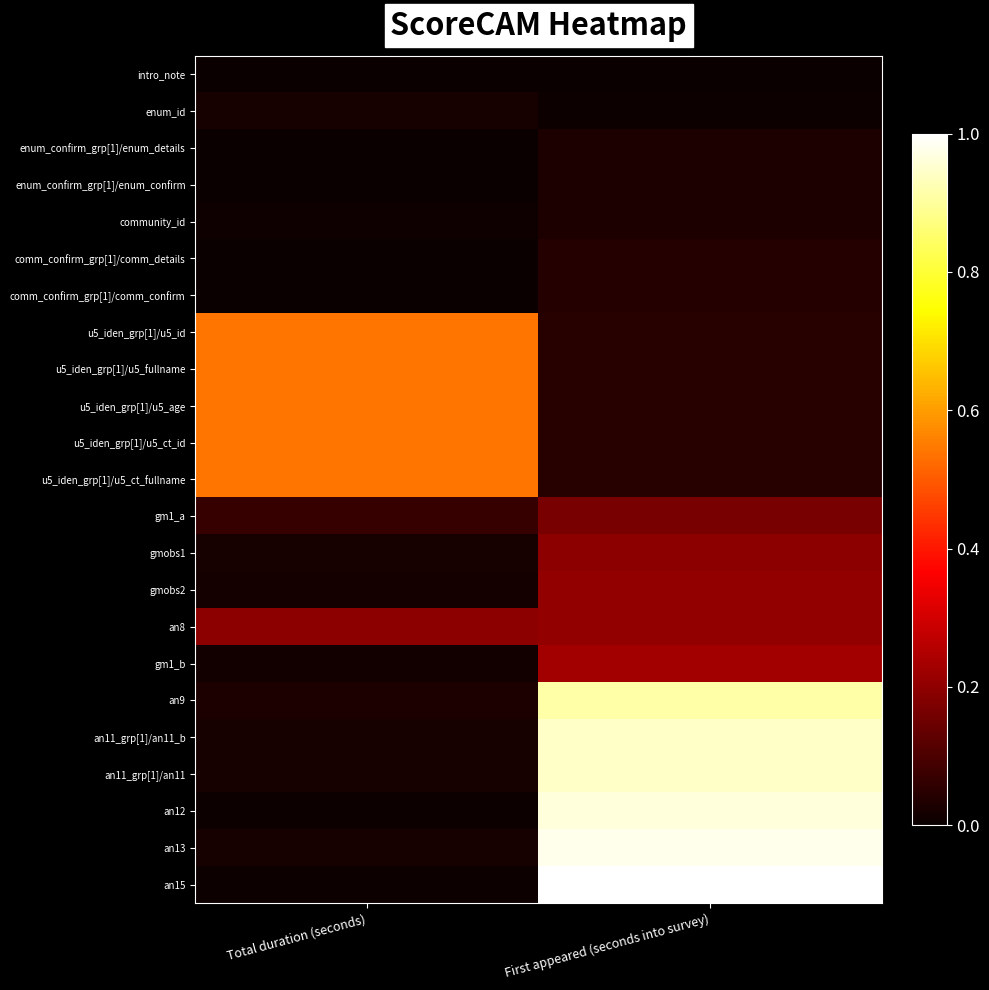

Reading left to right, list all the values displayed in this chart.

intro_note: Total duration (seconds)=0.0	First appeared (seconds into survey)=0.0
enum_id: Total duration (seconds)=0.0	First appeared (seconds into survey)=0.0
enum_confirm_grp[1]/enum_details: Total duration (seconds)=0.0	First appeared (seconds into survey)=0.0
enum_confirm_grp[1]/enum_confirm: Total duration (seconds)=0.0	First appeared (seconds into survey)=0.0
community_id: Total duration (seconds)=0.0	First appeared (seconds into survey)=0.0
comm_confirm_grp[1]/comm_details: Total duration (seconds)=0.0	First appeared (seconds into survey)=0.0
comm_confirm_grp[1]/comm_confirm: Total duration (seconds)=0.0	First appeared (seconds into survey)=0.0
u5_iden_grp[1]/u5_id: Total duration (seconds)=0.5	First appeared (seconds into survey)=0.0
u5_iden_grp[1]/u5_fullname: Total duration (seconds)=0.5	First appeared (seconds into survey)=0.0
u5_iden_grp[1]/u5_age: Total duration (seconds)=0.5	First appeared (seconds into survey)=0.0
u5_iden_grp[1]/u5_ct_id: Total duration (seconds)=0.5	First appeared (seconds into survey)=0.0
u5_iden_grp[1]/u5_ct_fullname: Total duration (seconds)=0.5	First appeared (seconds into survey)=0.0
gm1_a: Total duration (seconds)=0.1	First appeared (seconds into survey)=0.2
gmobs1: Total duration (seconds)=0.0	First appeared (seconds into survey)=0.2
gmobs2: Total duration (seconds)=0.0	First appeared (seconds into survey)=0.2
an8: Total duration (seconds)=0.2	First appeared (seconds into survey)=0.2
gm1_b: Total duration (seconds)=0.0	First appeared (seconds into survey)=0.2
an9: Total duration (seconds)=0.0	First appeared (seconds into survey)=0.9
an11_grp[1]/an11_b: Total duration (seconds)=0.0	First appeared (seconds into survey)=0.9
an11_grp[1]/an11: Total duration (seconds)=0.0	First appeared (seconds into survey)=0.9
an12: Total duration (seconds)=0.0	First appeared (seconds into survey)=1.0
an13: Total duration (seconds)=0.0	First appeared (seconds into survey)=1.0
an15: Total duration (seconds)=0.0	First appeared (seconds into survey)=1.0